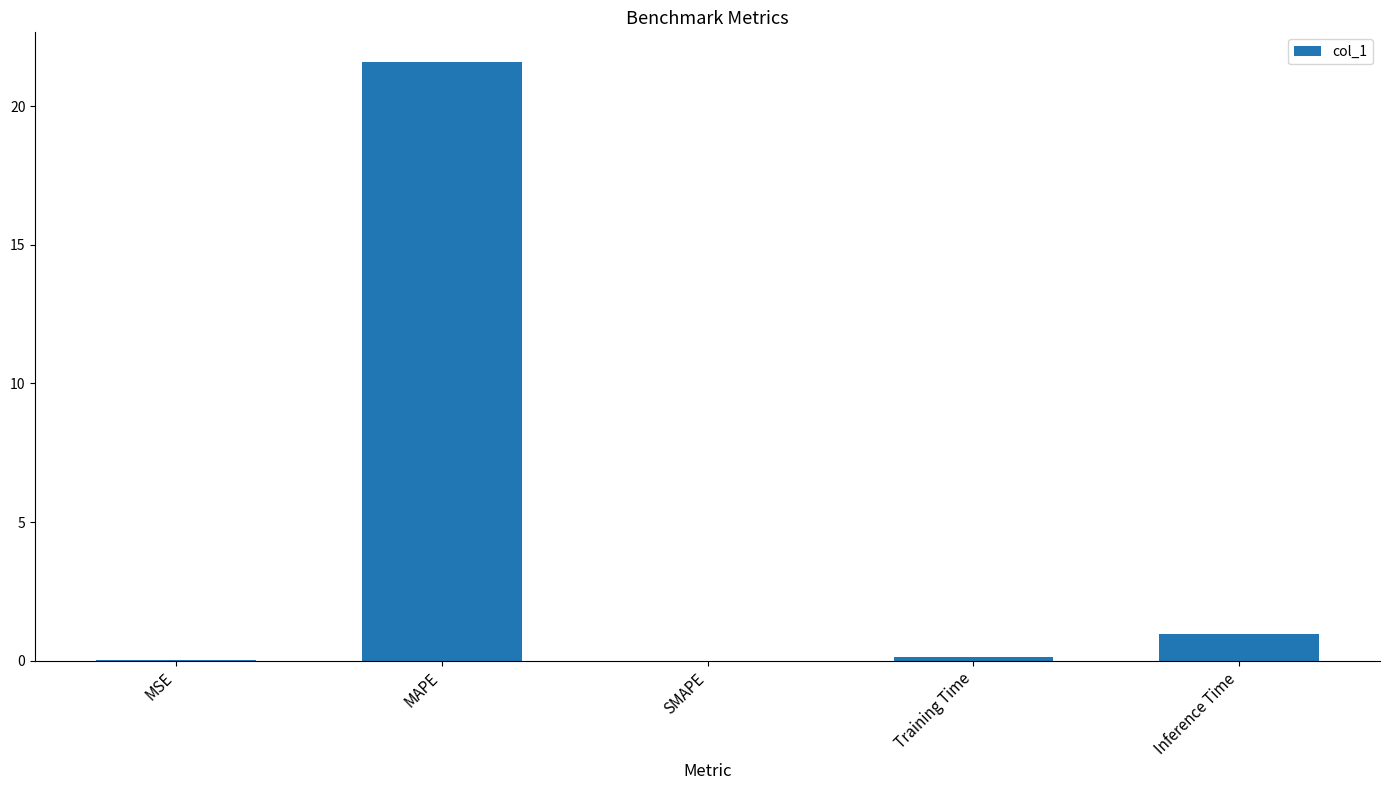

The value at Inference Time is 0.2. True or false?

False